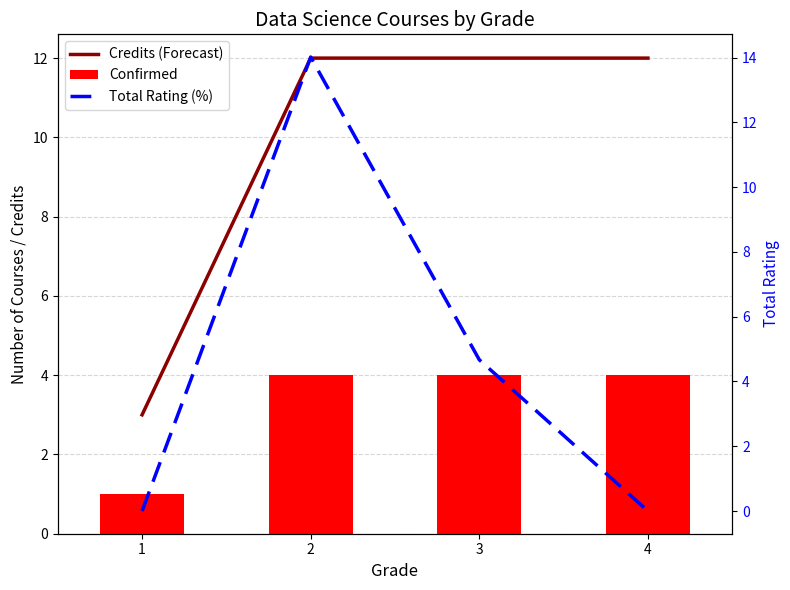

Reading left to right, list all the values displayed in this chart.

Credits (Forecast): 1=3.0	2=12.0	3=12.0	4=12.0
Confirmed: 1=1.0	2=4.0	3=4.0	4=4.0
Total Rating (%): 1=0.0	2=14.0	3=4.7	4=0.0